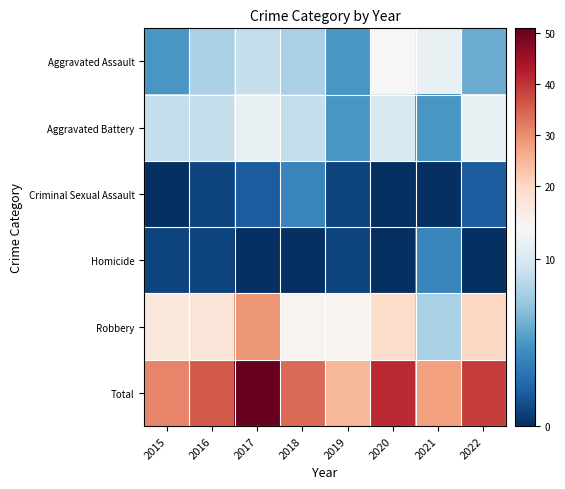

What is the difference between the highest and lowest values at 2021?

28